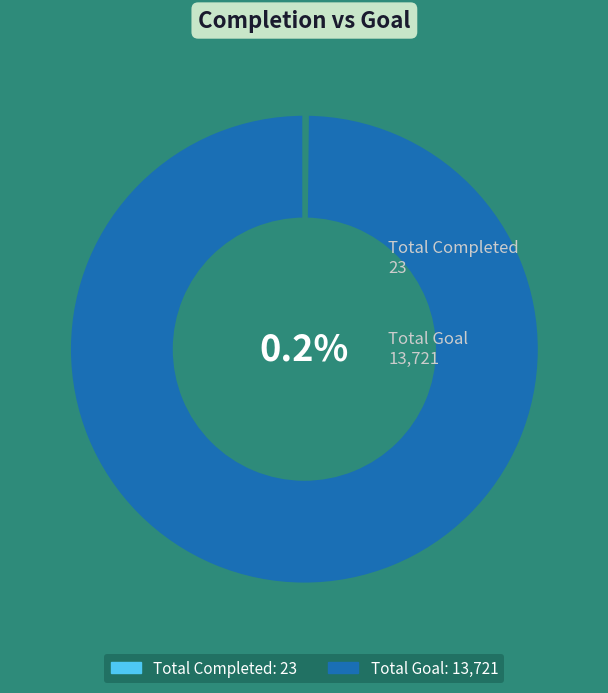

Count the number of slices in the pie.

2